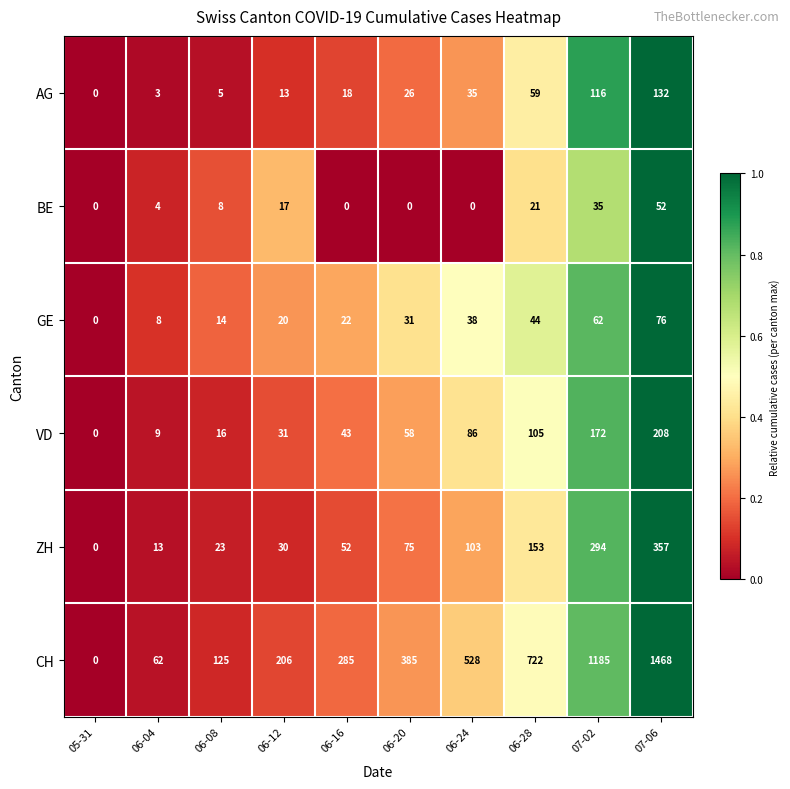

At which category is the sum across all series the highest?

07-06